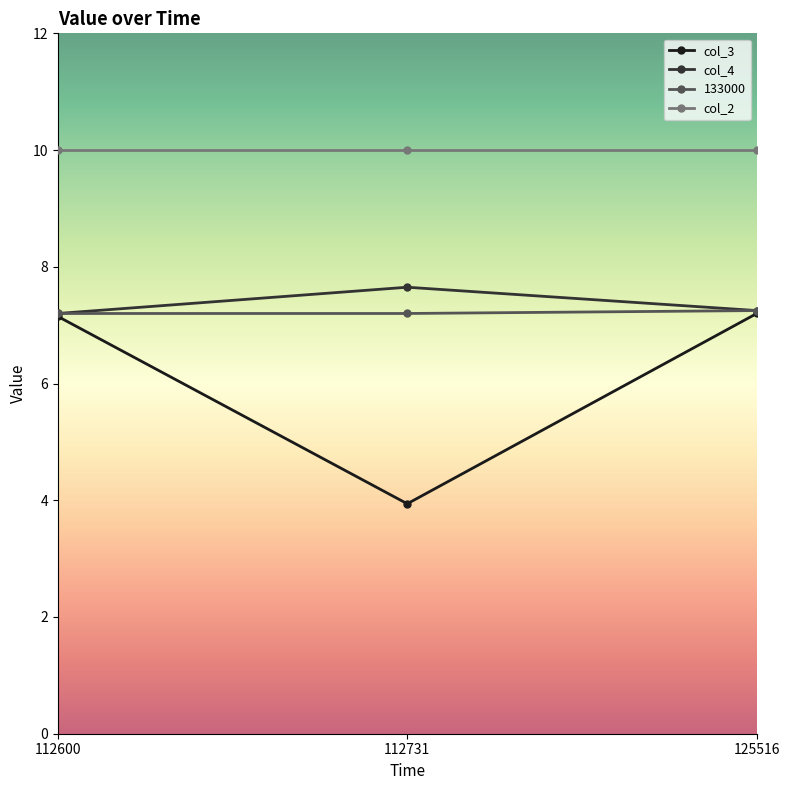

Where is col_3 nearest to the value 5?

112731